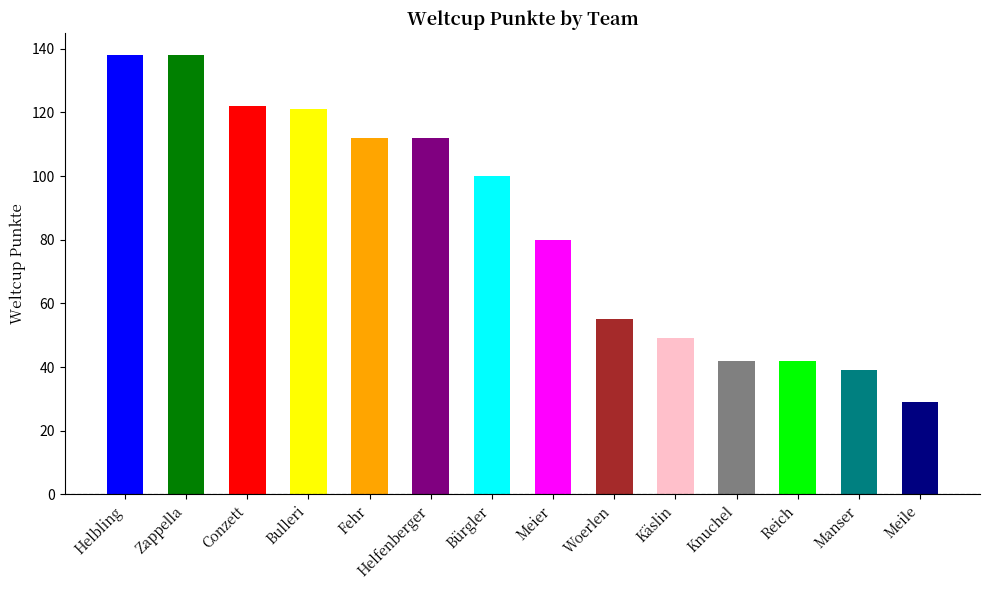

True or false: the data shows 49 at Käslin.

True